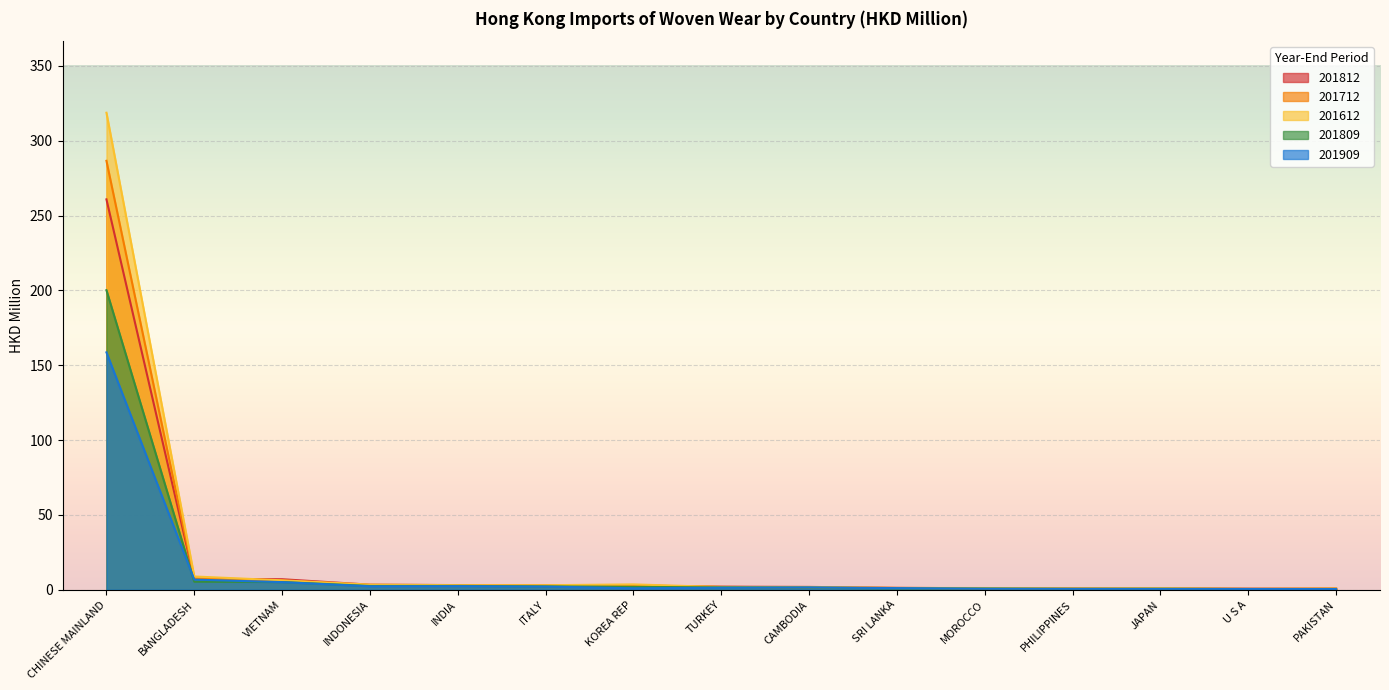

How many interior local valleys does the 201809 series have?

8